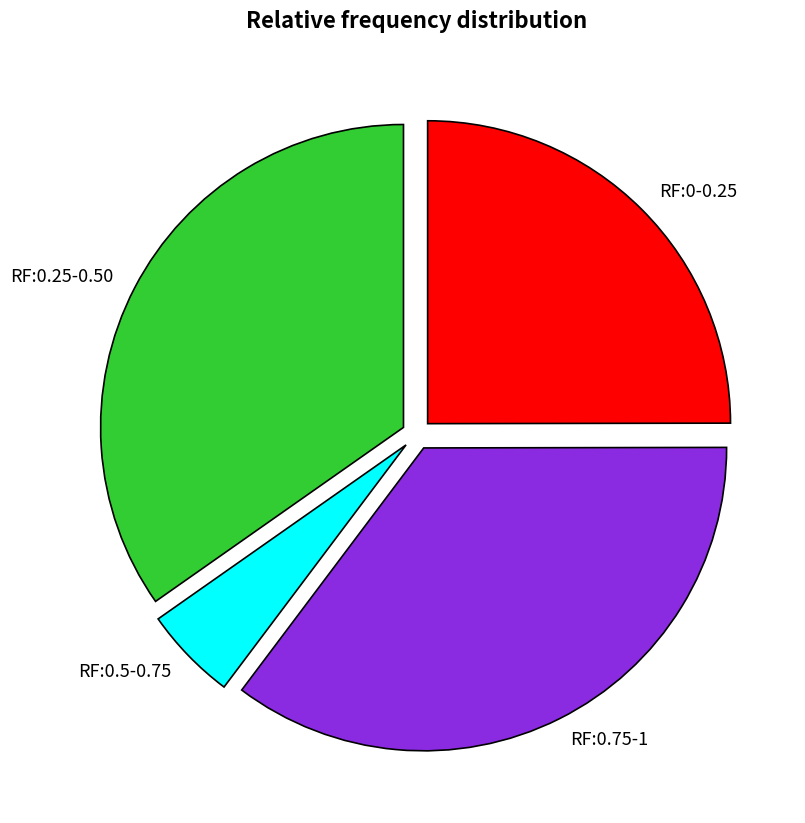

Is there any slice that represents more than half of the pie?

No